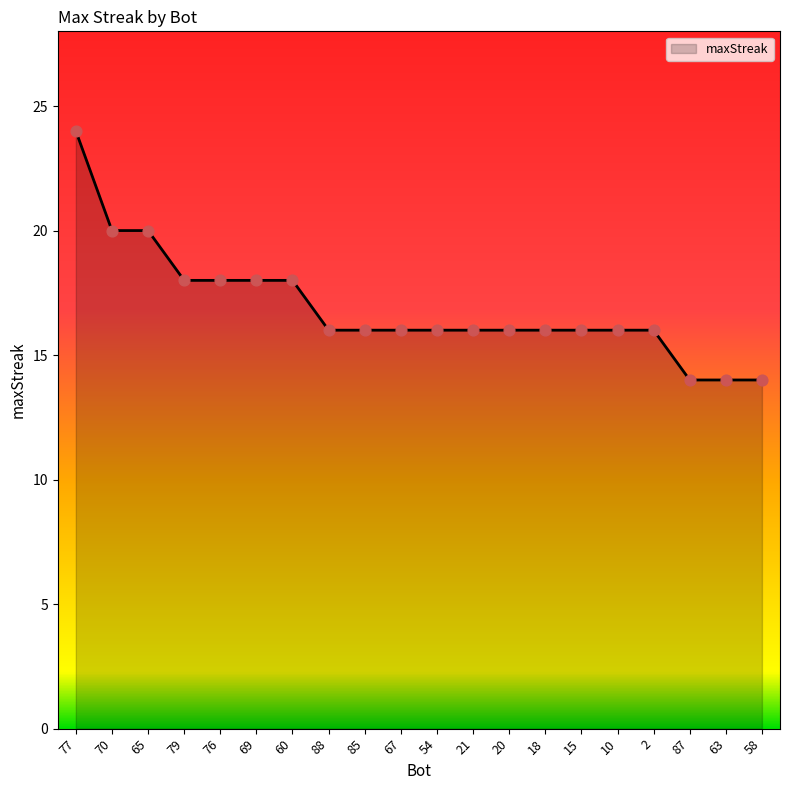

What is the change in value from 77 to 54?

-8